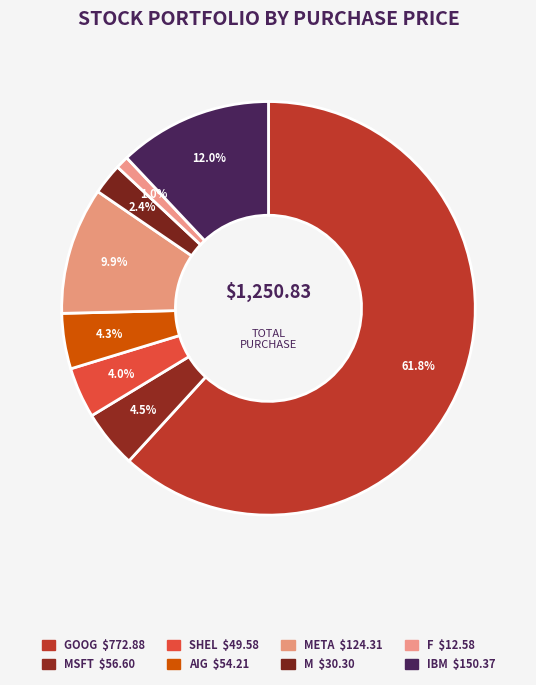

How many segments does this pie chart have?

8